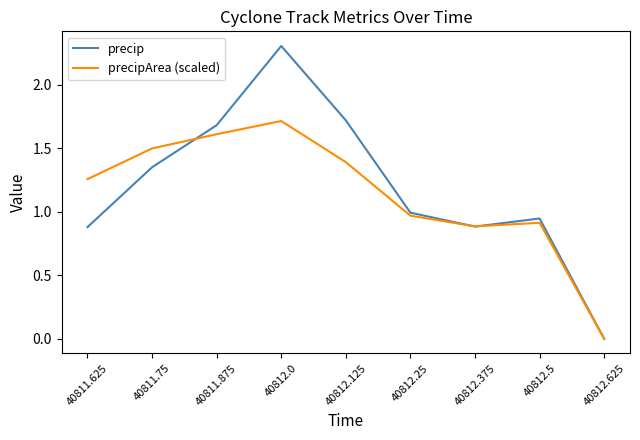

What is the total value across all series at 40811.625?

2.1